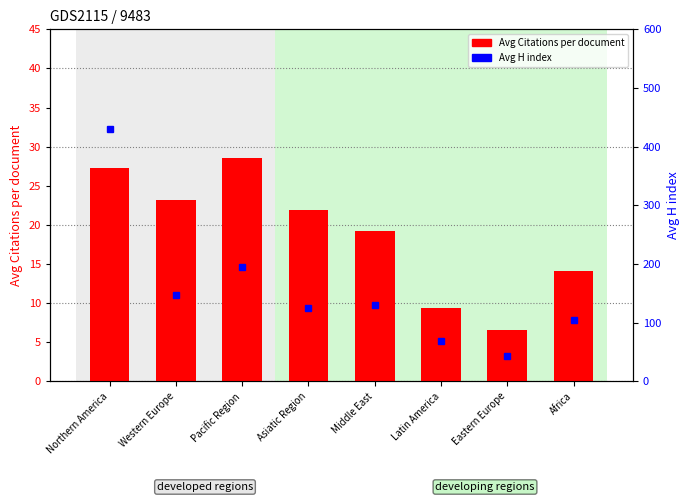

Reading left to right, list all the values displayed in this chart.

Avg Citations per document: Northern America=27.2	Western Europe=23.1	Pacific Region=28.5	Asiatic Region=21.9	Middle East=19.2	Latin America=9.3	Eastern Europe=6.6	Africa=14.1
Avg H index: Northern America=429.5	Western Europe=146.4	Pacific Region=195.0	Asiatic Region=125.1	Middle East=130.5	Latin America=69.3	Eastern Europe=43.7	Africa=104.0